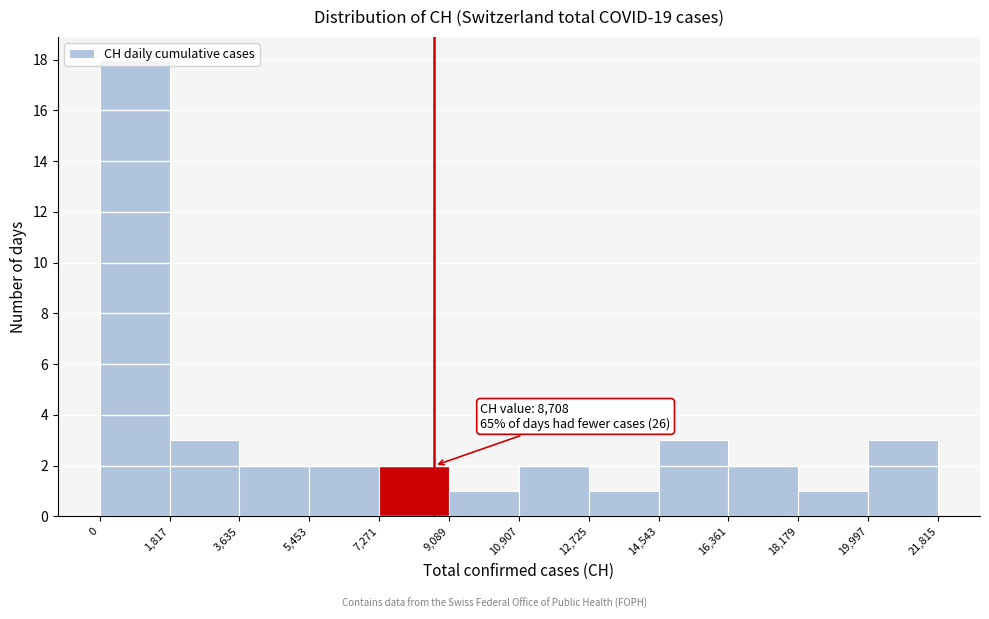

Over which range of the x-axis is the bar tallest?

0 to 1,817